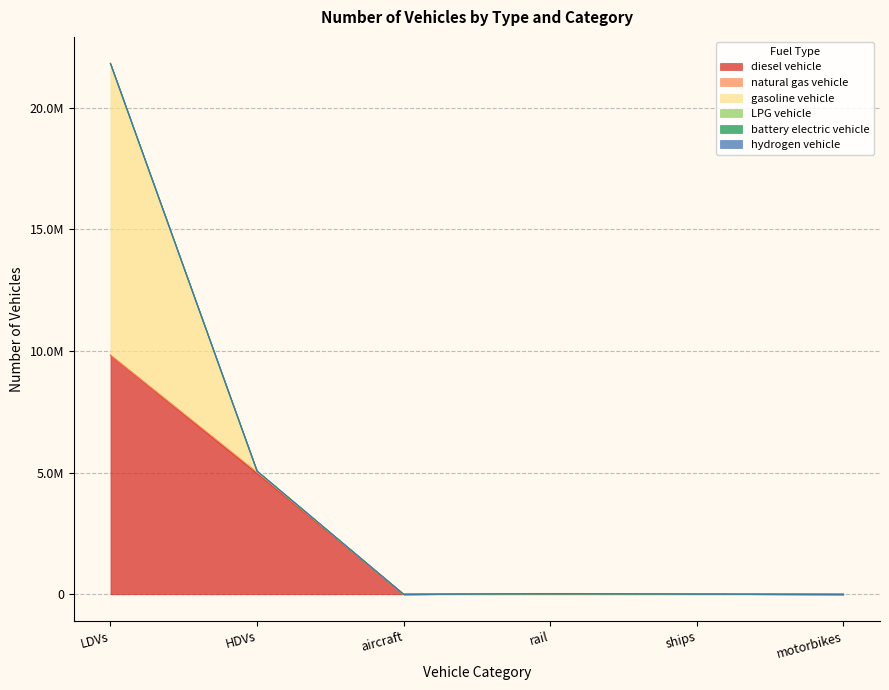

At which category is the sum across all series the highest?

LDVs